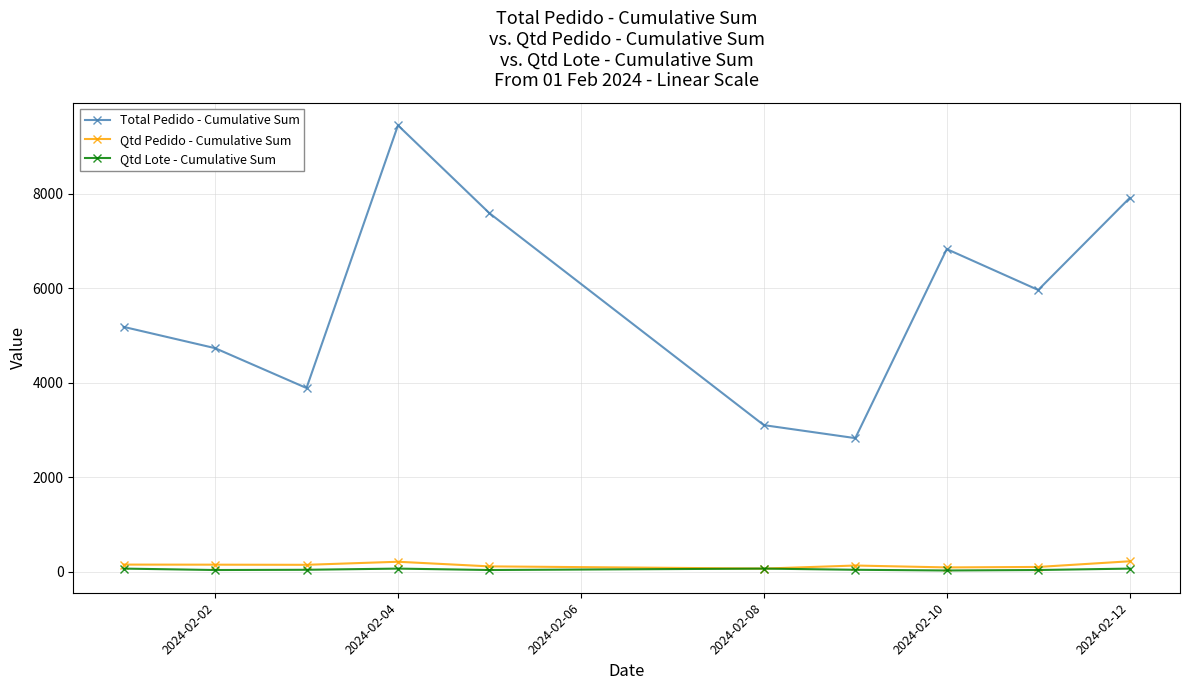

Which series has the widest spread of values?

Total Pedido - Cumulative Sum